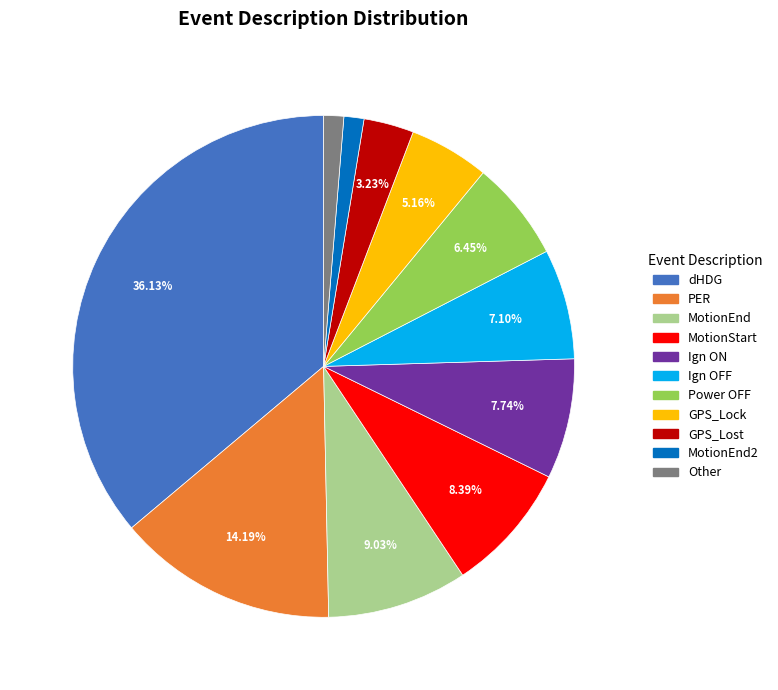

Is it true that GPS_Lost is 3% of the pie?

True